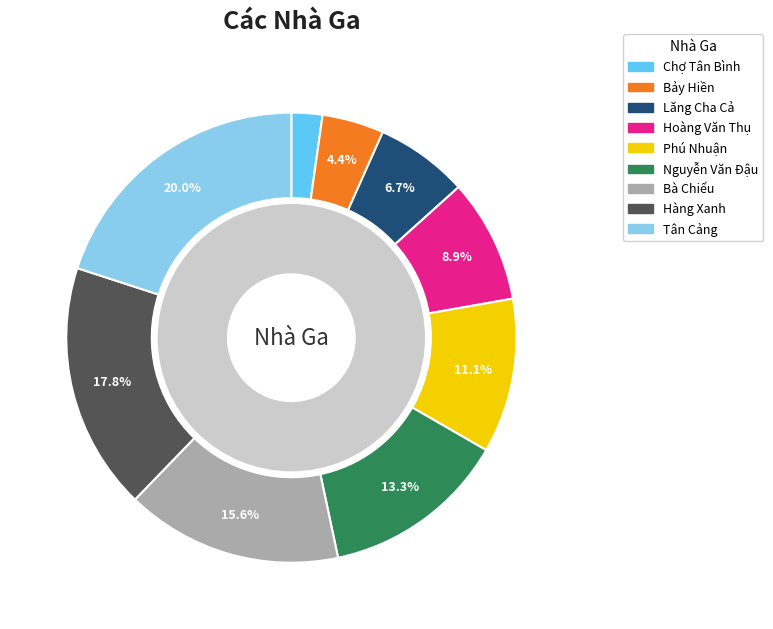

Rank the categories by value from highest to lowest.

Tân Cảng, Hàng Xanh, Bà Chiểu, Nguyễn Văn Đậu, Phú Nhuận, Hoàng Văn Thụ, Lăng Cha Cả, Bảy Hiền, Chợ Tân Bình